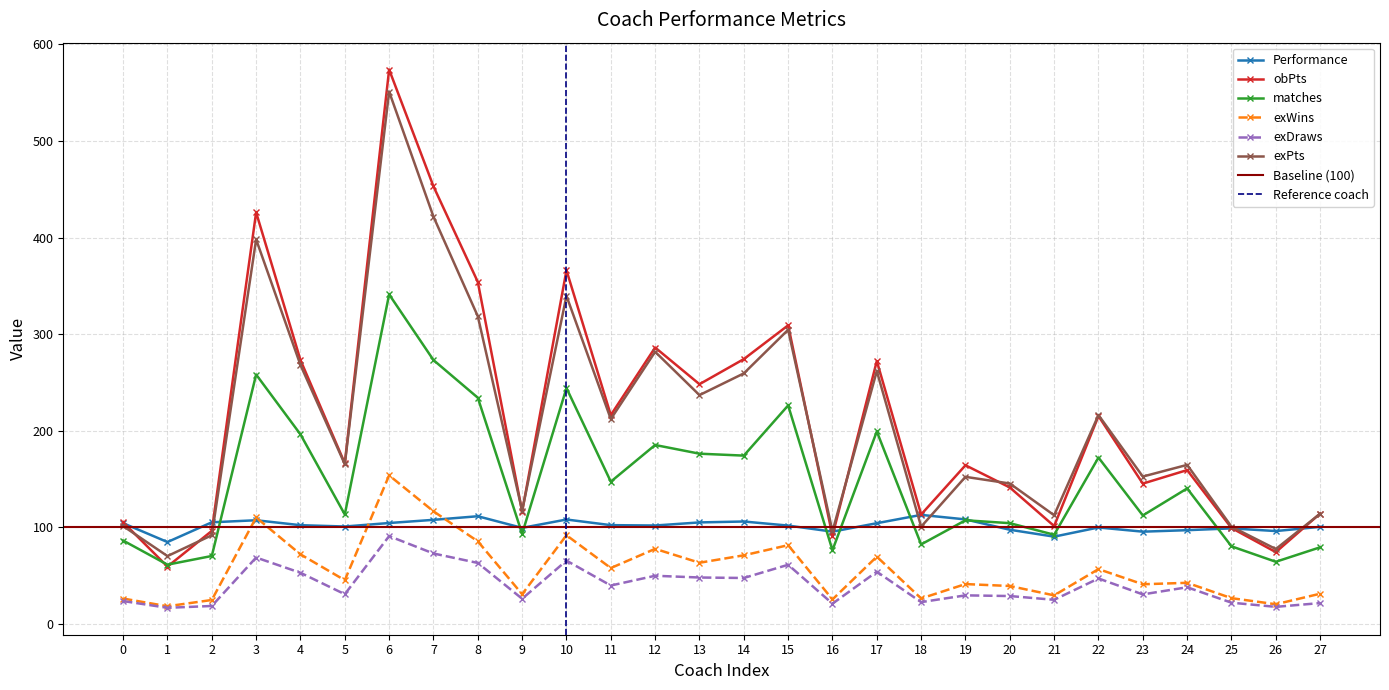

The value of exWins at 3 is 109.9. True or false?

True